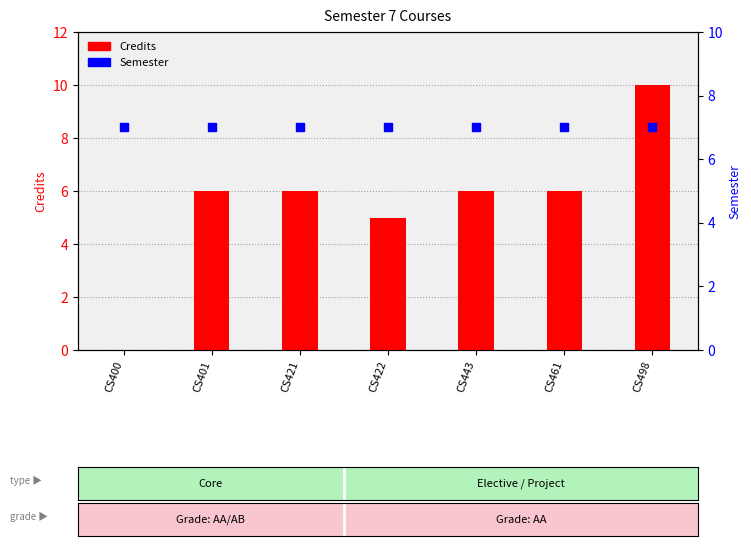

Which series has the largest Y range (max minus min)?

Credits